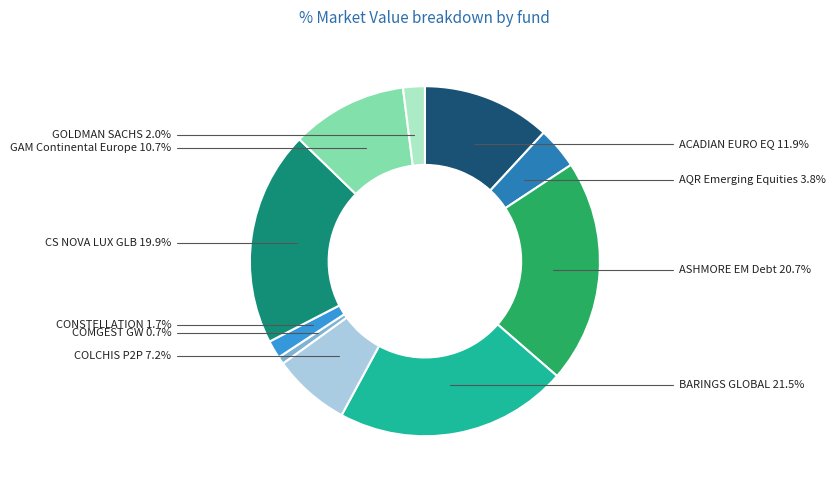

What percentage is the ASHMORE EM Debt slice, to the nearest percent?

21%